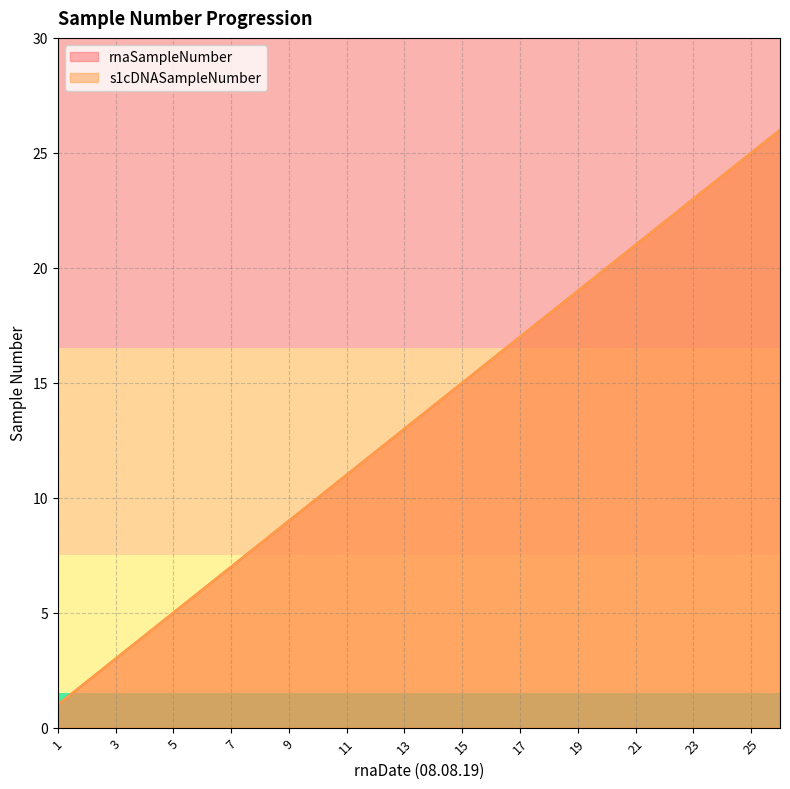

At which category is the sum across all series the highest?

26